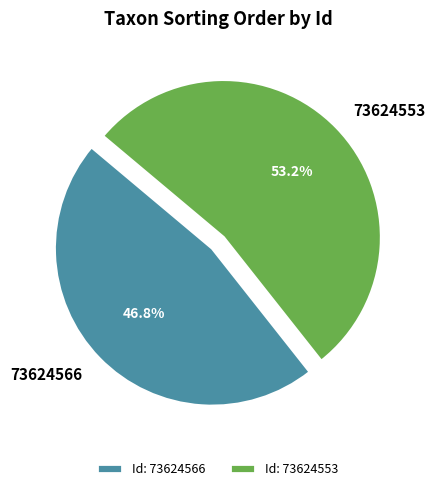

To the nearest percent, what is the average slice percentage?

50%